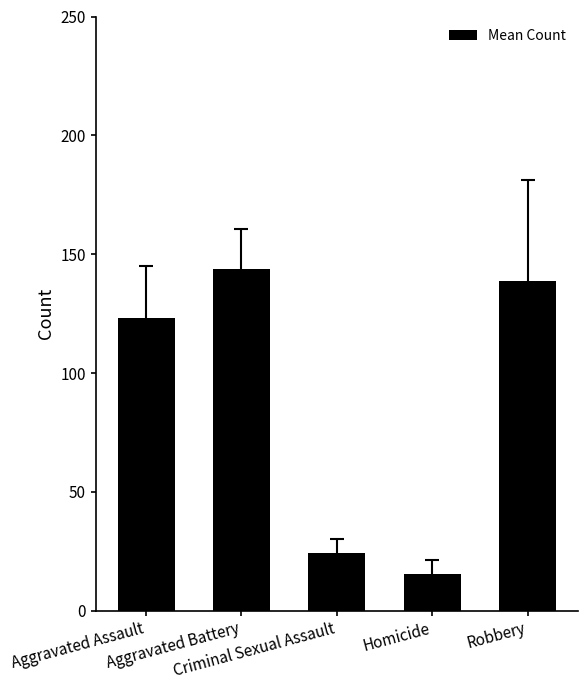

At which category does the chart reach its peak across all series?

Aggravated Battery